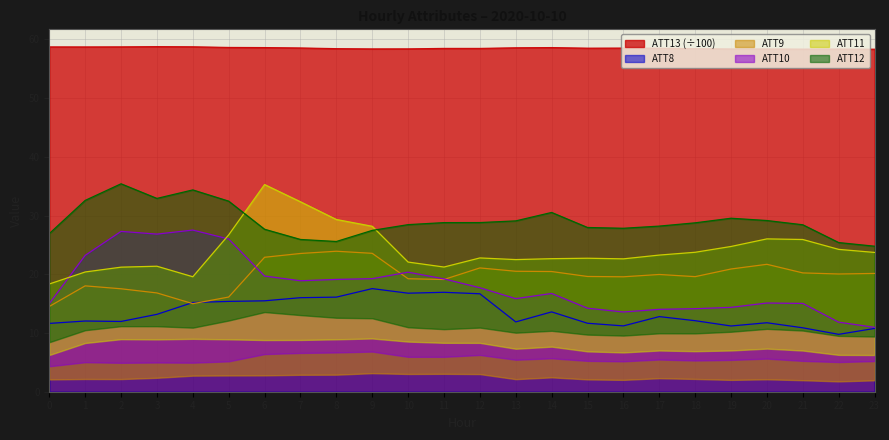

True or false: ATT10 and ATT8 intersect in this chart.

False